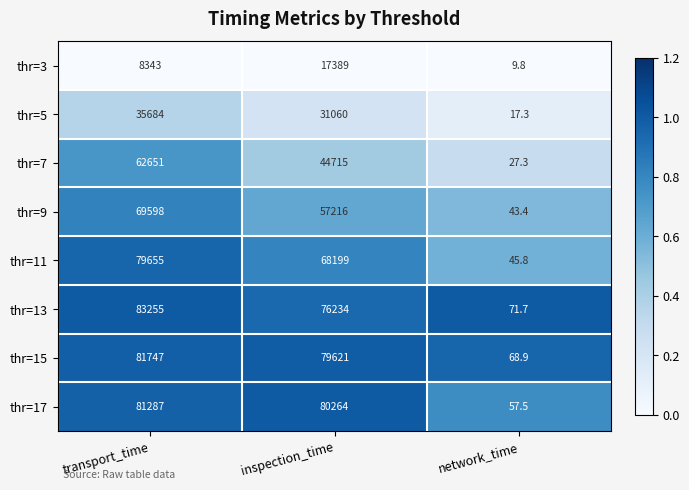

True or false: thr=5 has a value of 35684.0 at transport_time.

True